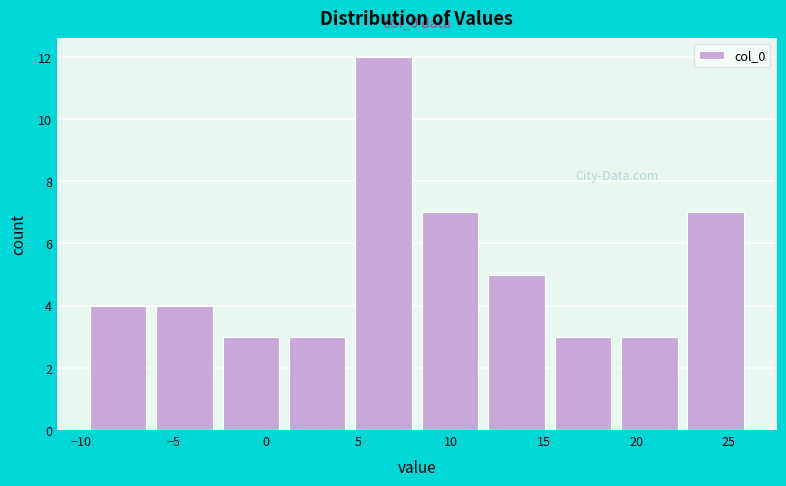

Over which range of the x-axis is the bar tallest?

4.5 to 8.0